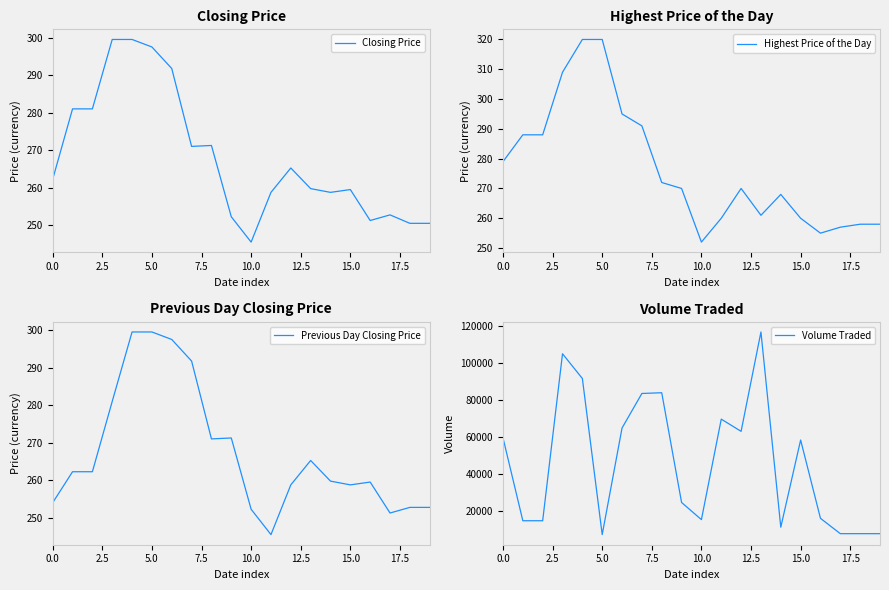

What is the difference between the Closing Price values at 12 and 19?

14.8